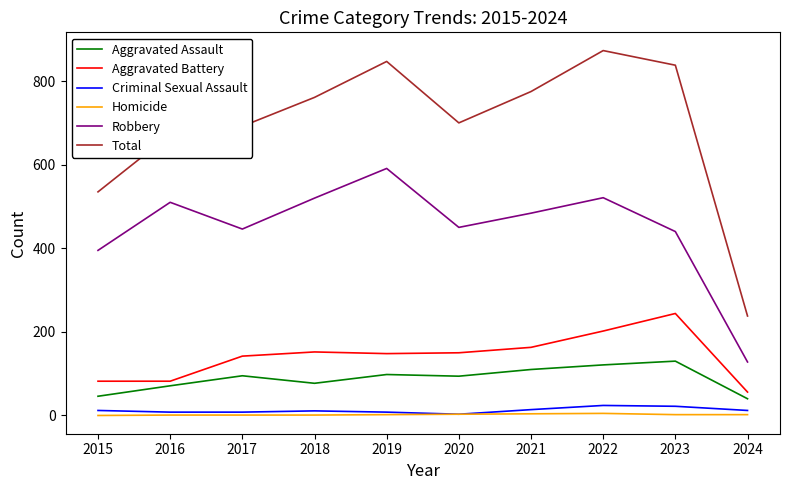

True or false: Homicide and Aggravated Battery intersect in this chart.

False